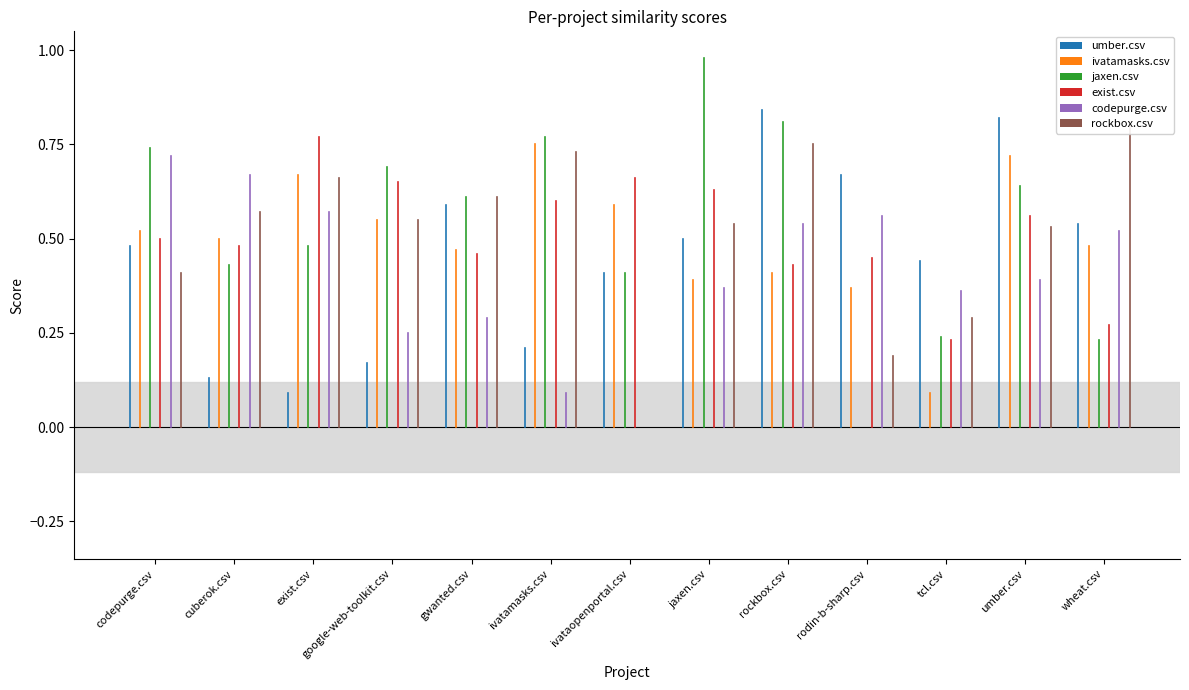

Count the rockbox.csv values in the range 0 to 1.

13